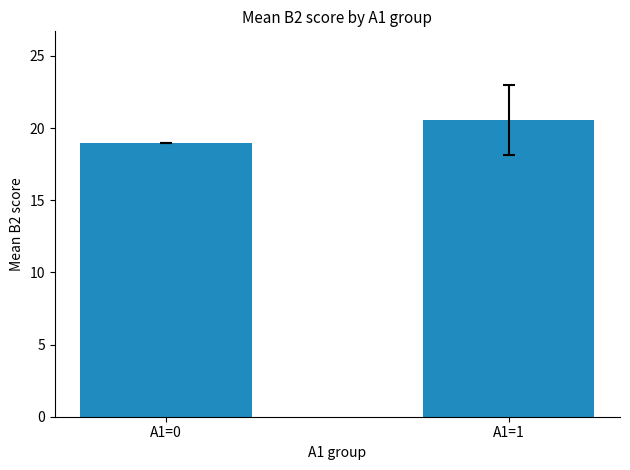

What is the value of the 2nd bar from the left?

20.5